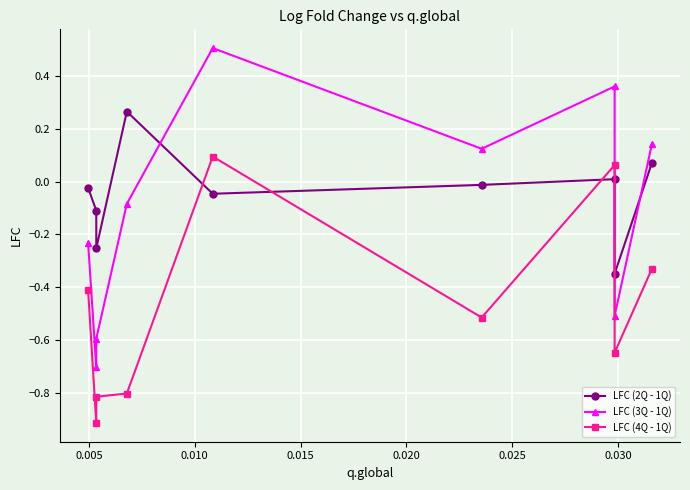

Reading right to left, list all the values displayed in this chart.

LFC (2Q - 1Q): 0.1	-0.3	0.0	-0.0	-0.0	0.3	-0.3	-0.1	-0.0
LFC (3Q - 1Q): 0.1	-0.5	0.4	0.1	0.5	-0.1	-0.6	-0.7	-0.2
LFC (4Q - 1Q): -0.3	-0.6	0.1	-0.5	0.1	-0.8	-0.8	-0.9	-0.4